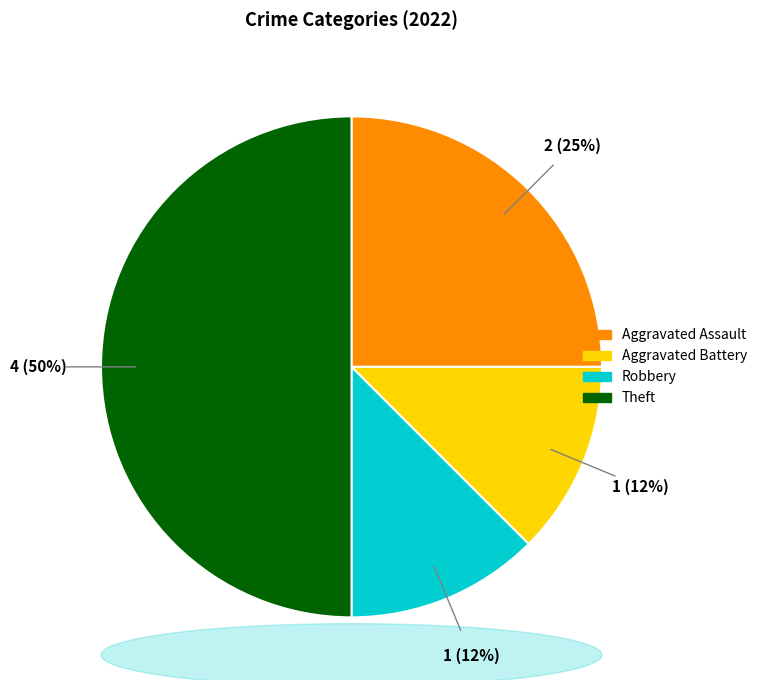

To the nearest percent, what is the average slice percentage?

25%